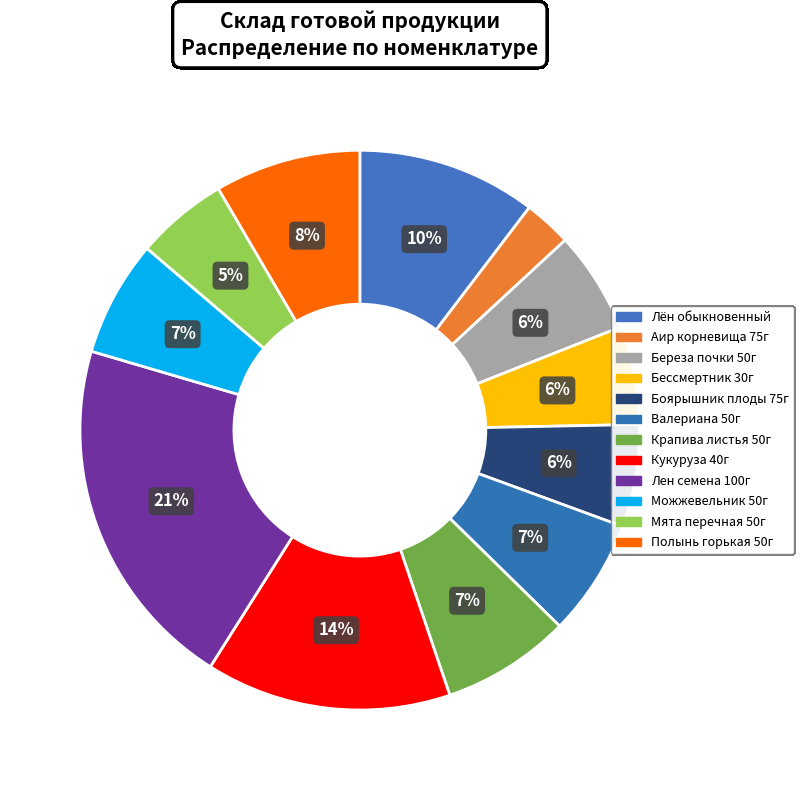

How many segments does this pie chart have?

12